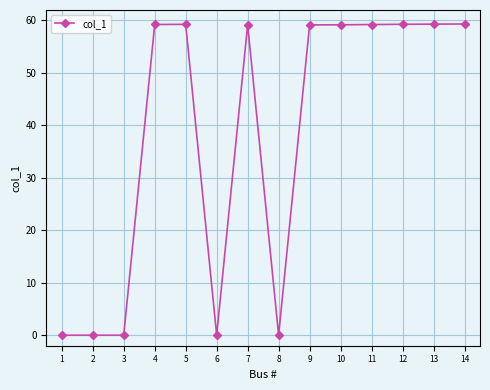

What is the maximum value shown in the chart?

59.3